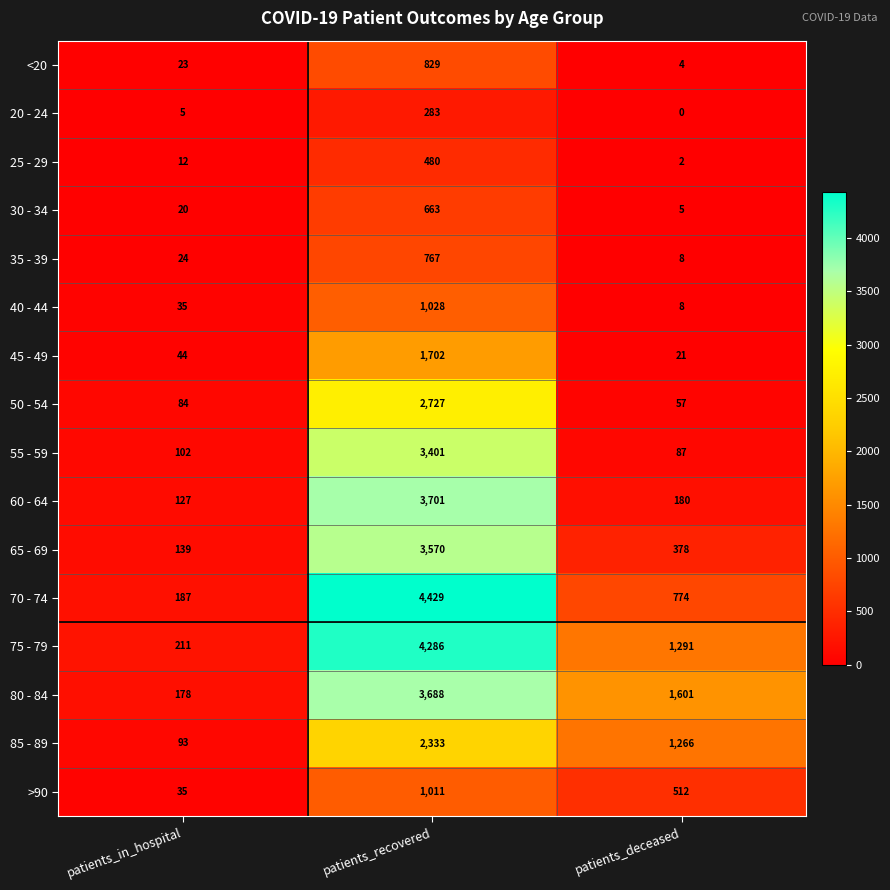

What is the difference between the highest and lowest values at patients_deceased?

1601